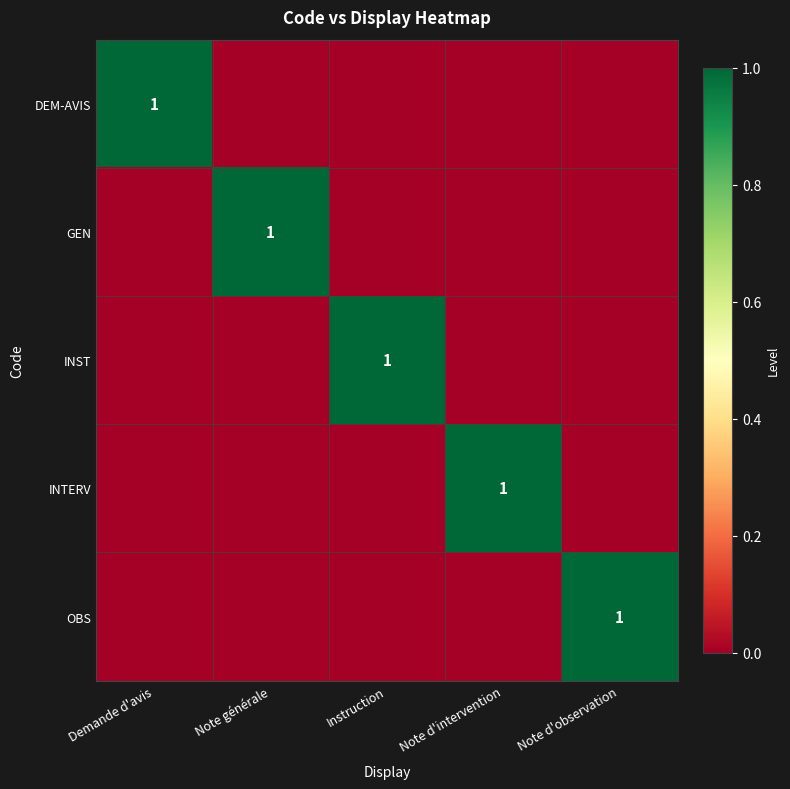

The value of GEN at Note générale is 0. True or false?

False